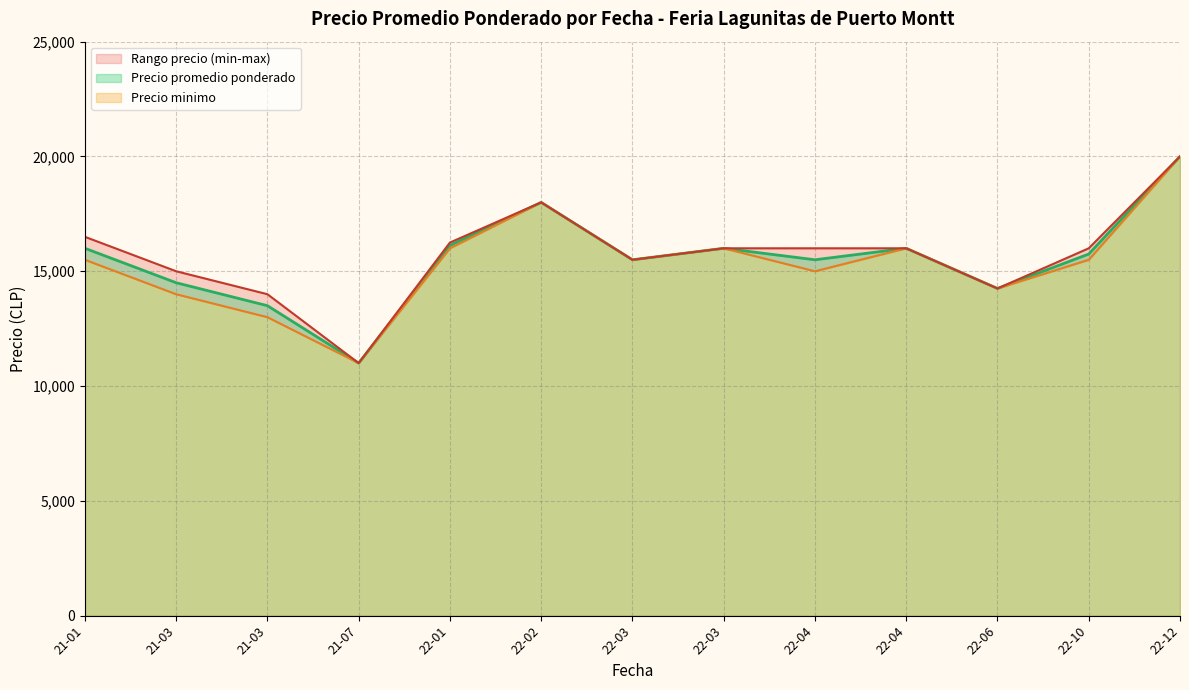

Is it true that Precio promedio ponderado equals 4703 at 2022-06-30?

False